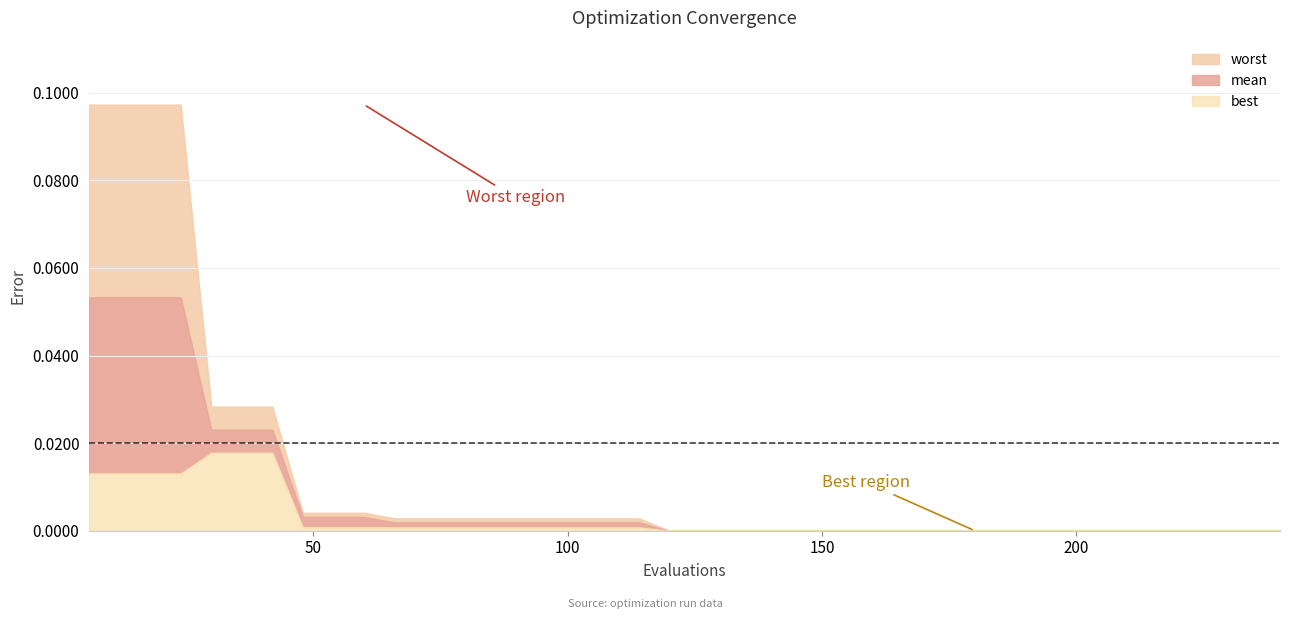

True or false: mean has a value of 0.0 at 66.

True